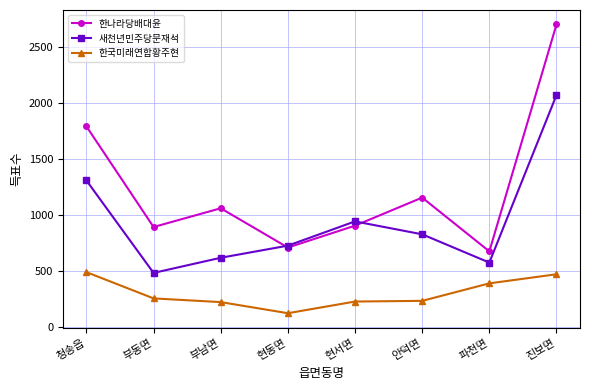

Rank the series by their average value, from highest to lowest.

한나라당배대윤, 새천년민주당문재석, 한국미래연합황주현